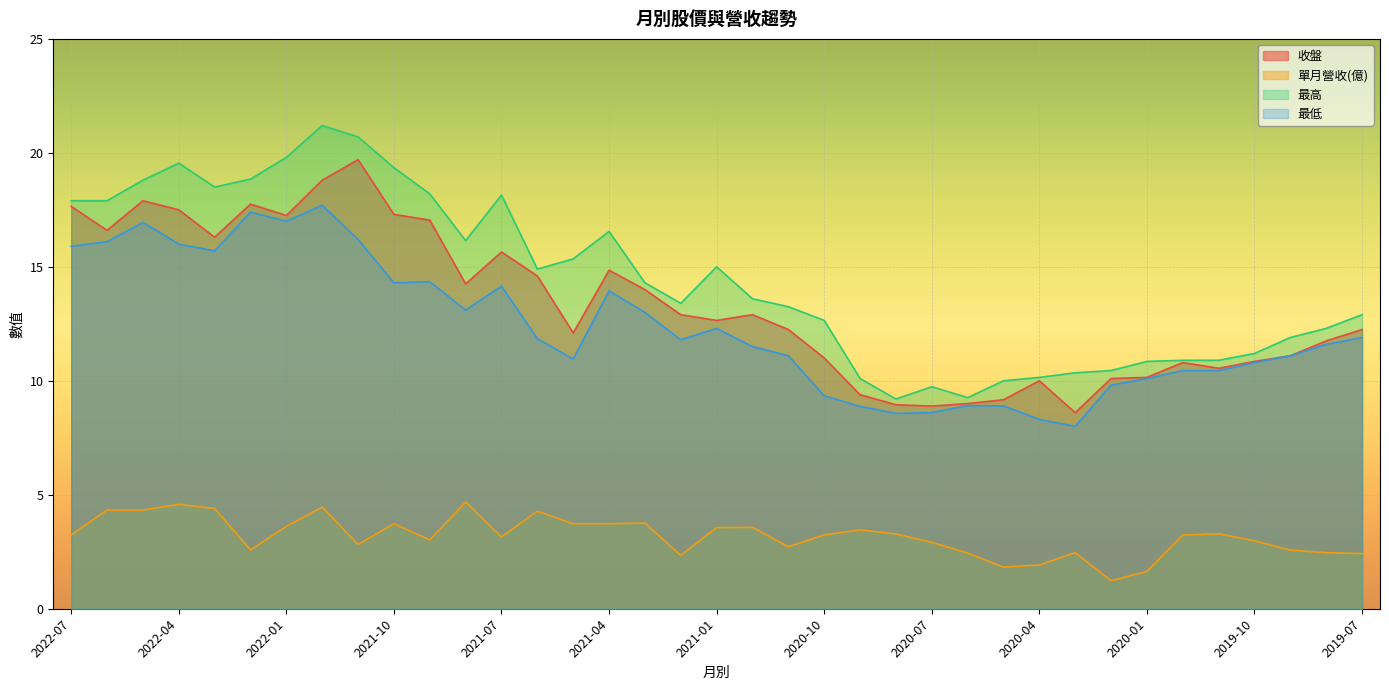

Reading right to left, transcribe all the data shown in this chart.

收盤: 12.2	11.8	11.1	10.8	10.6	10.8	10.2	10.1	8.6	10.0	9.2	9.0	8.9	8.9	9.4	11.0	12.2	12.9	12.7	12.9	14.0	14.8	12.1	14.6	15.7	14.2	17.1	17.3	19.7	18.8	17.2	17.8	16.3	17.5	17.9	16.6	17.6
單月營收(億): 2.4	2.5	2.6	3.0	3.3	3.2	1.6	1.2	2.5	1.9	1.8	2.4	2.9	3.3	3.5	3.2	2.7	3.6	3.6	2.3	3.8	3.7	3.7	4.3	3.1	4.7	3.0	3.7	2.8	4.5	3.6	2.6	4.4	4.6	4.3	4.3	3.2
最高: 12.9	12.3	11.9	11.2	10.9	10.9	10.8	10.4	10.3	10.2	10.0	9.3	9.7	9.2	10.1	12.7	13.2	13.6	15.0	13.4	14.3	16.6	15.3	14.9	18.1	16.1	18.2	19.4	20.7	21.2	19.8	18.9	18.5	19.6	18.8	17.9	17.9
最低: 11.9	11.6	11.1	10.8	10.4	10.4	10.1	9.8	8.0	8.3	8.9	8.9	8.6	8.6	8.9	9.3	11.1	11.5	12.3	11.8	13.0	13.9	10.9	11.8	14.2	13.1	14.3	14.3	16.2	17.7	17.0	17.4	15.7	16.0	16.9	16.1	15.9